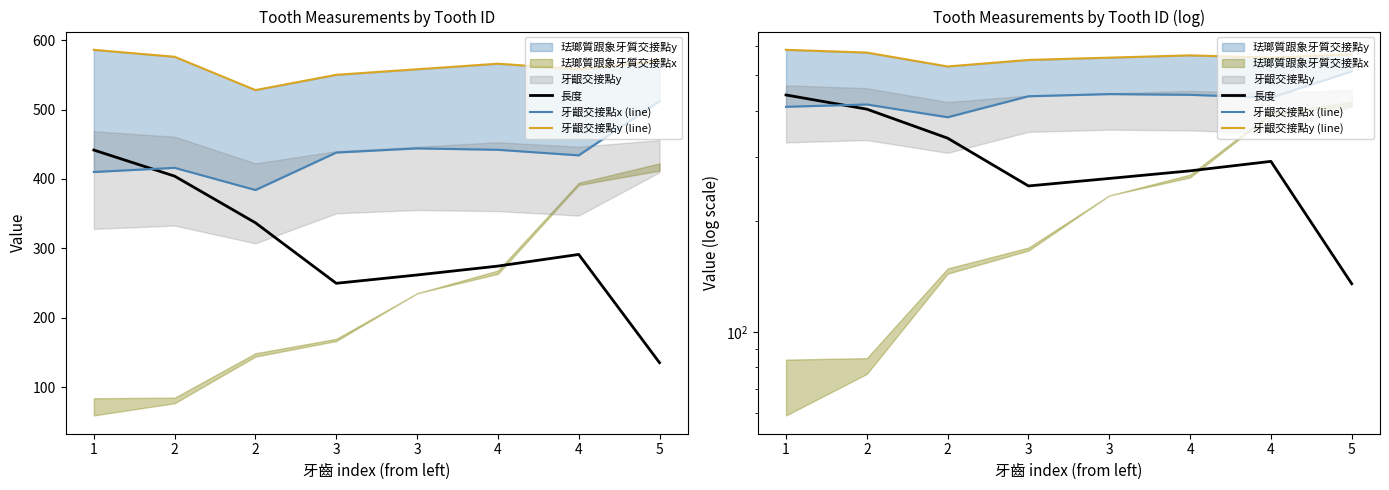

What is the sum of the 牙齦交接點x (line) values at 4 and 2?

818.0